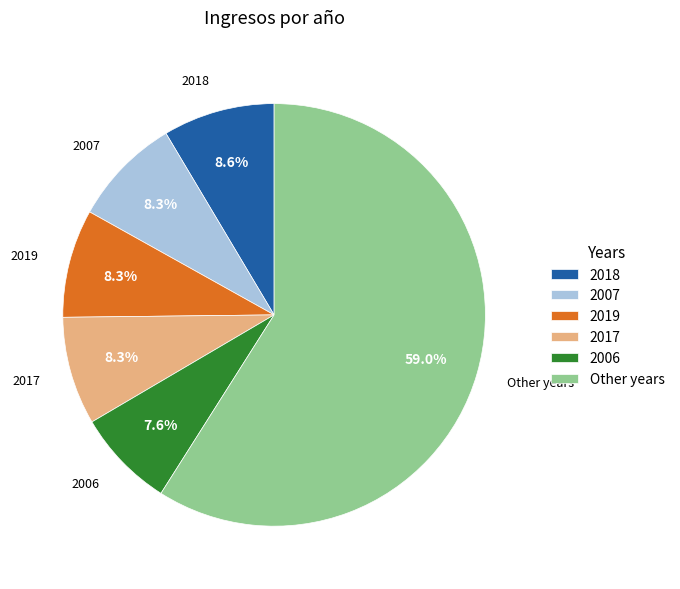

Is the sum of 2017 and Other years greater than half?

Yes